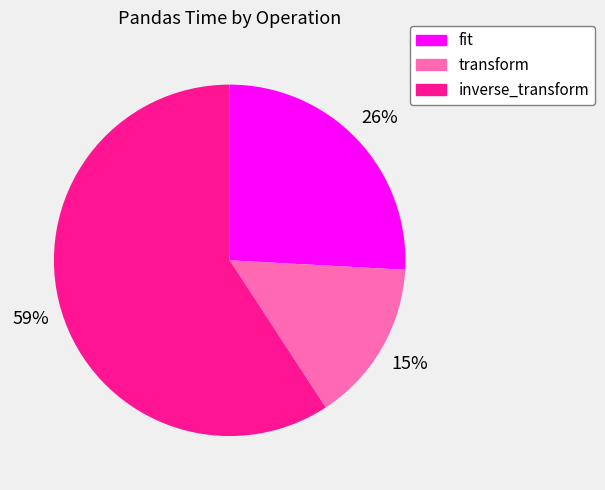

Rank the categories by value from lowest to highest.

transform, fit, inverse_transform